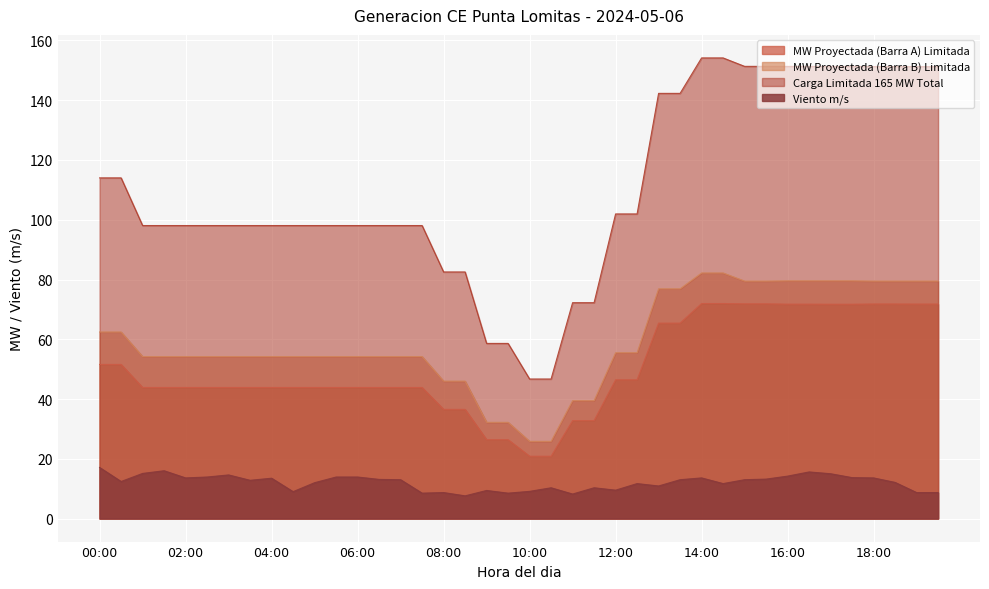

What is the spread (max minus min) of values at 03:00?

83.5